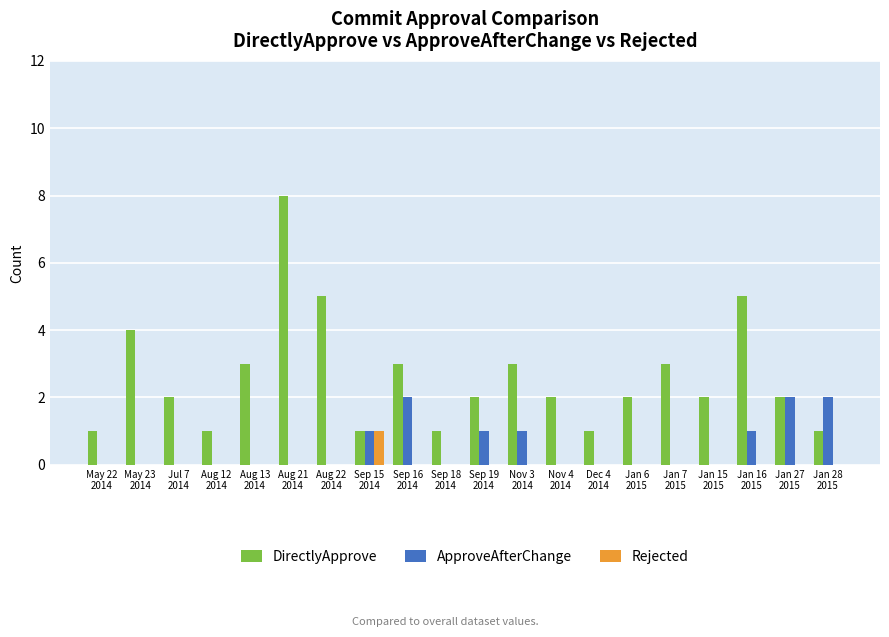

Which series has the largest range (max minus min)?

DirectlyApprove